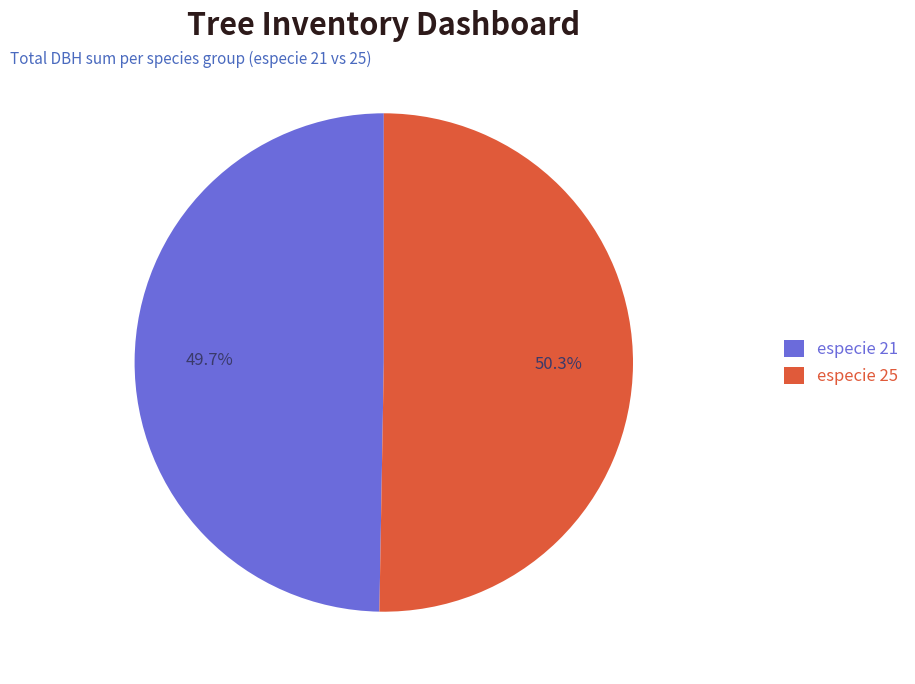

Rank the categories by value from highest to lowest.

especie 25, especie 21